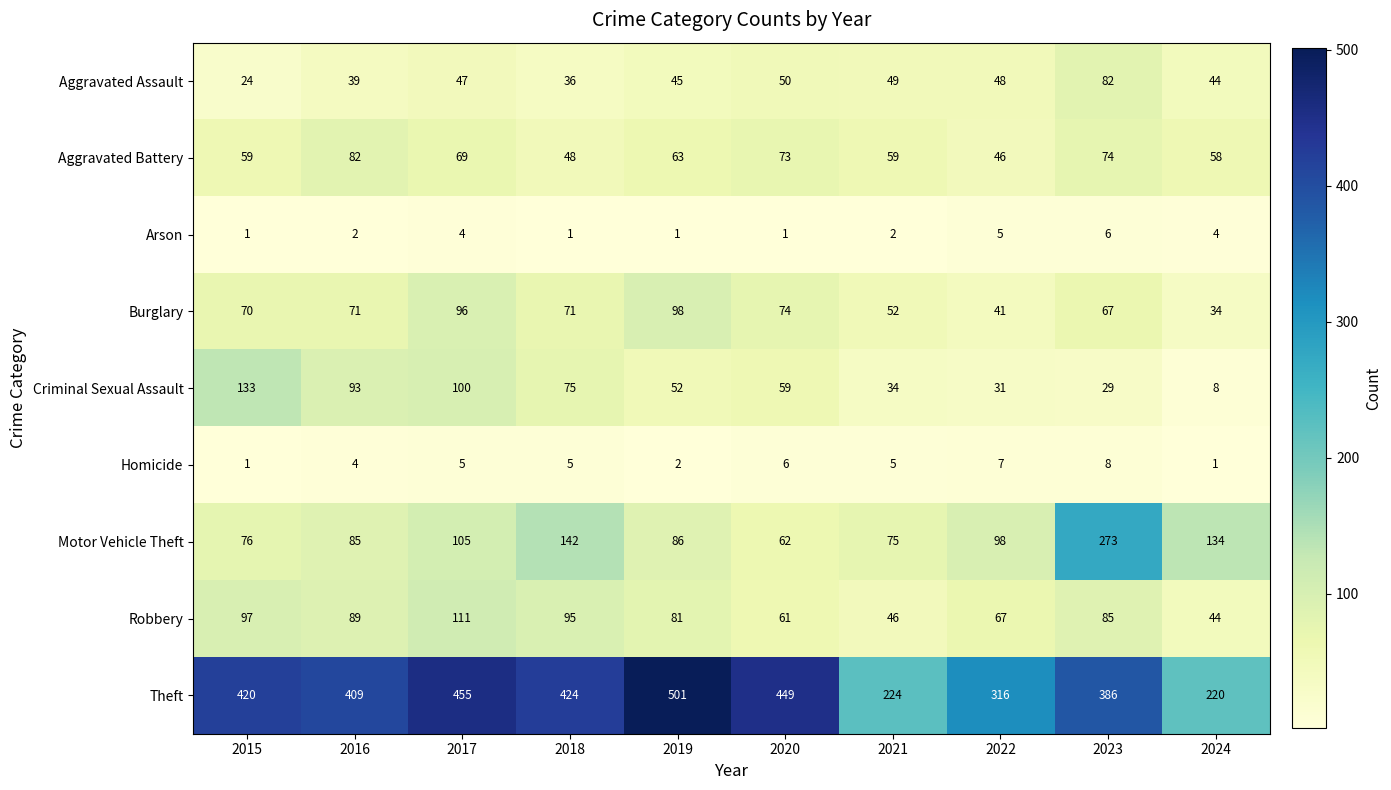

What is the minimum value shown in the chart?

1